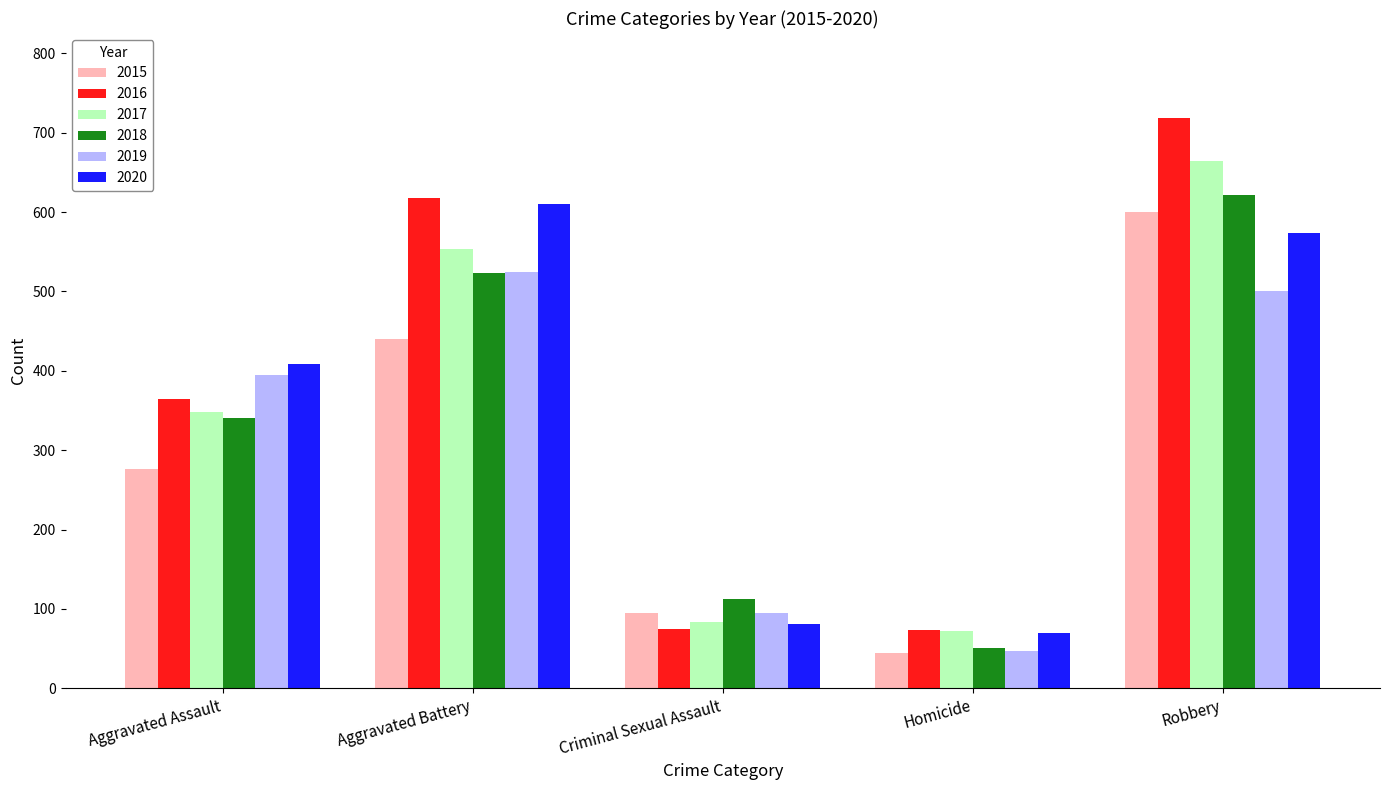

What is the highest value of the 2015 series?

600